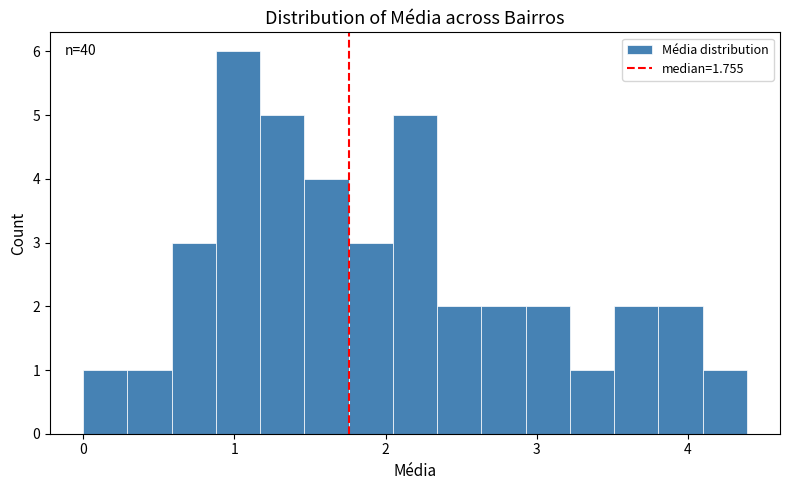

Read against the x-axis, roughly where is the centre of the tallest bar?

1.0